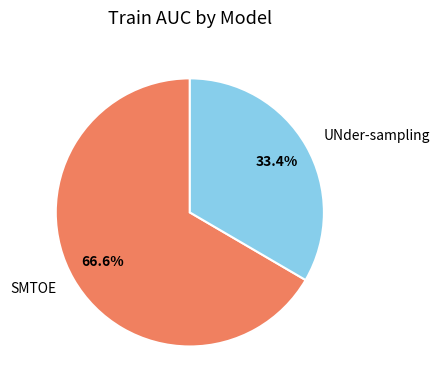

Combined, what portion of the pie is UNder-sampling and SMTOE?

100.0%